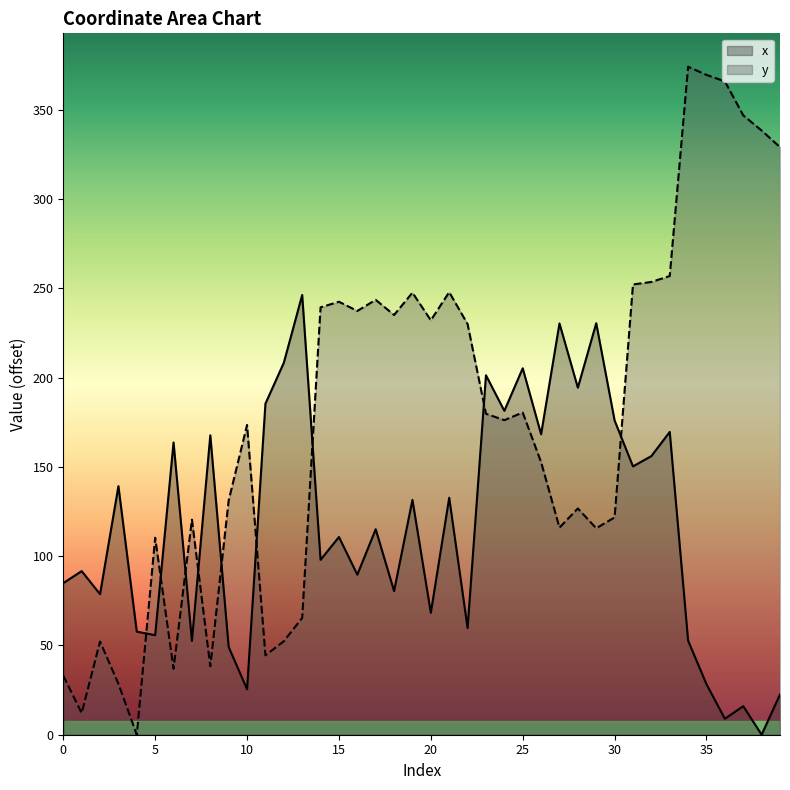

Does the chart display data point markers on the line(s)?

No